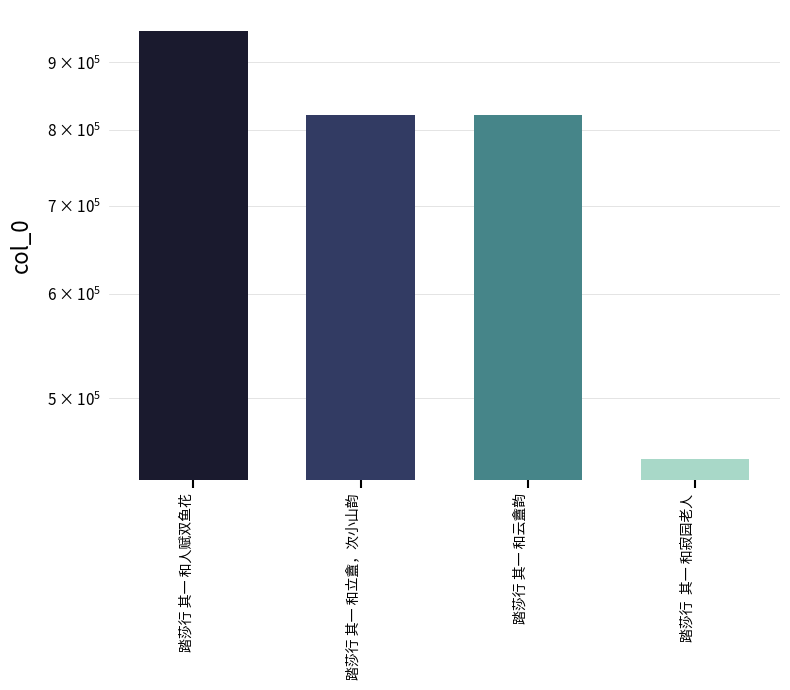

Are the bars horizontal?

No